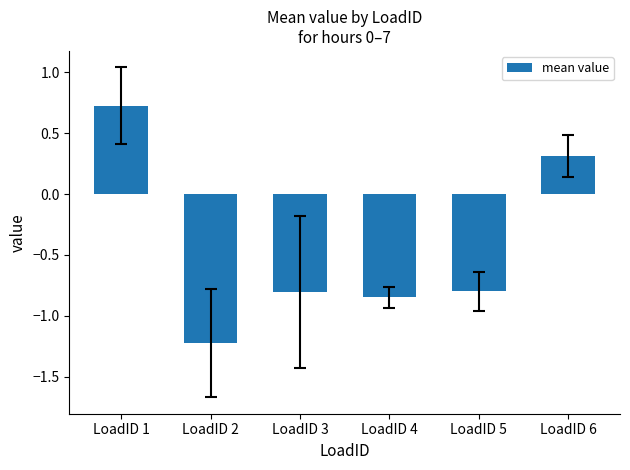

What is the minimum value shown in the chart?

-1.2